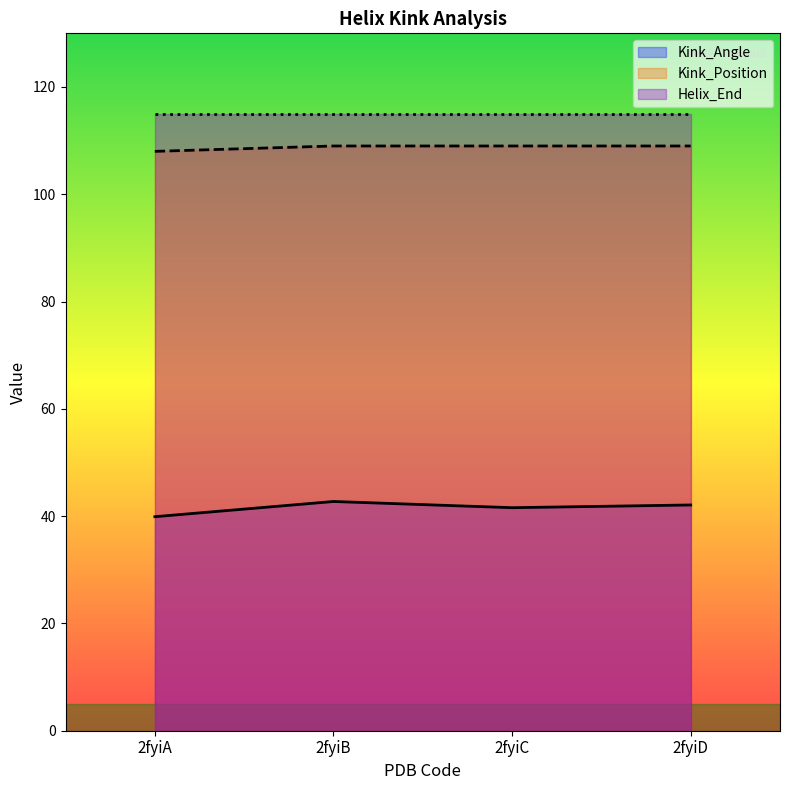

True or false: Kink_Angle and Kink_Position intersect in this chart.

False